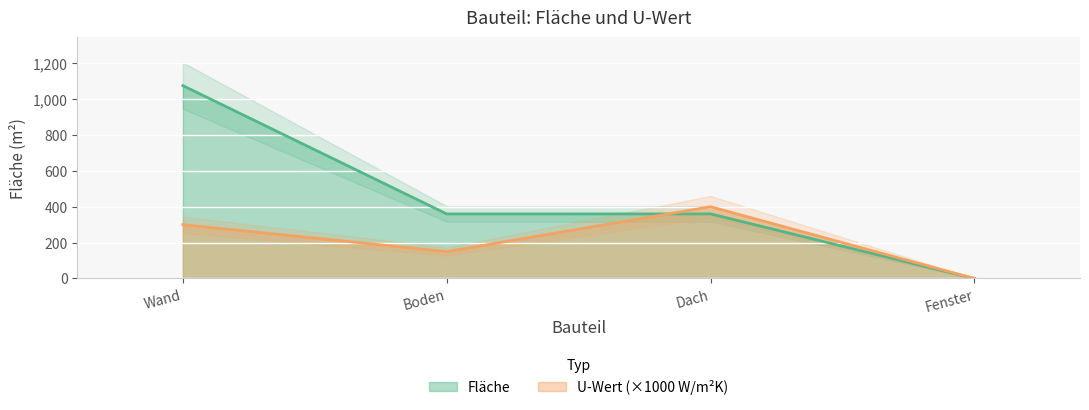

What is the sum of all Fläche values?

1795.2